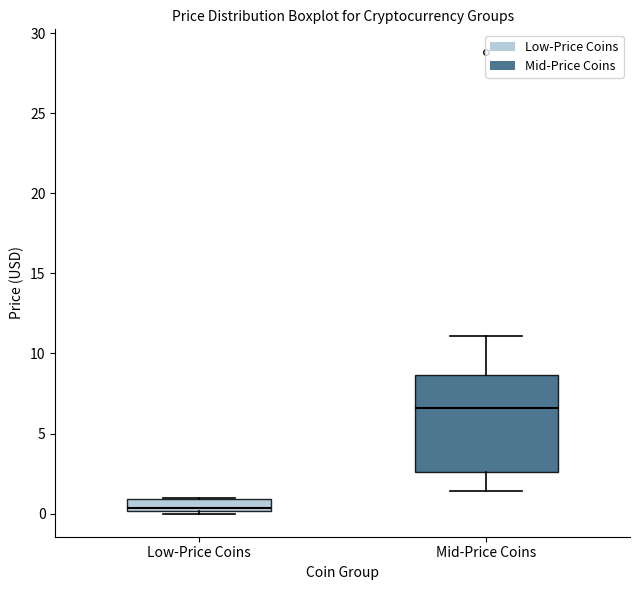

Where is the upper edge of the box for Low-Price Coins on the y-axis? The values are not printed on the chart, so give them approximately, as read against the axis.

1.0